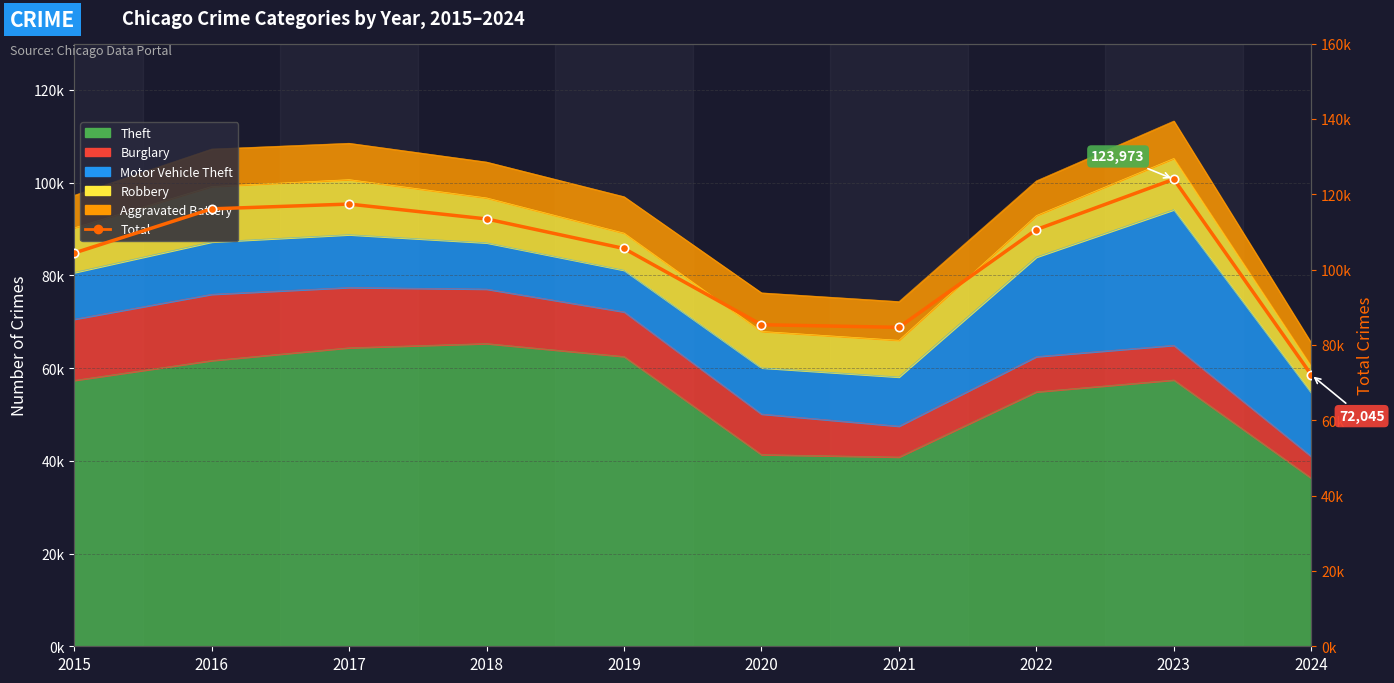

List the labels in order of value, largest first.

2023, 2017, 2016, 2018, 2022, 2019, 2015, 2020, 2021, 2024